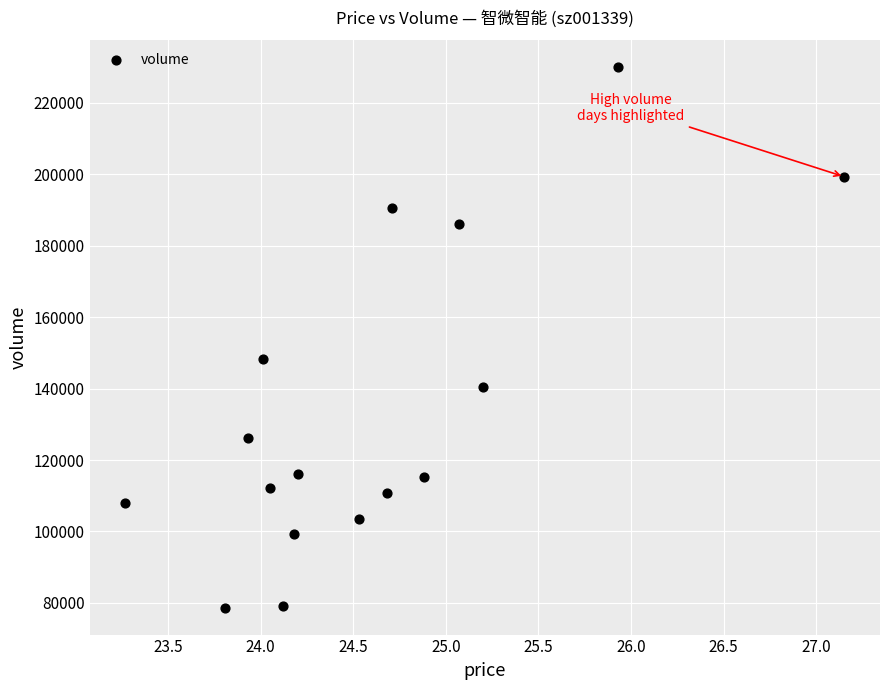

What Y value in the scatter plot is closest to 154296?

148262